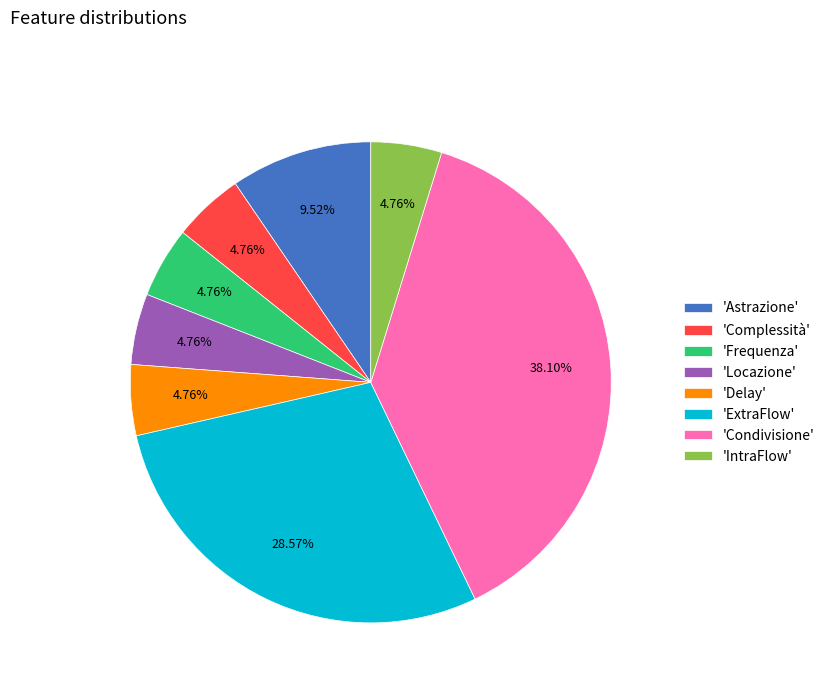

Which category has the biggest portion of the pie?

'Condivisione'